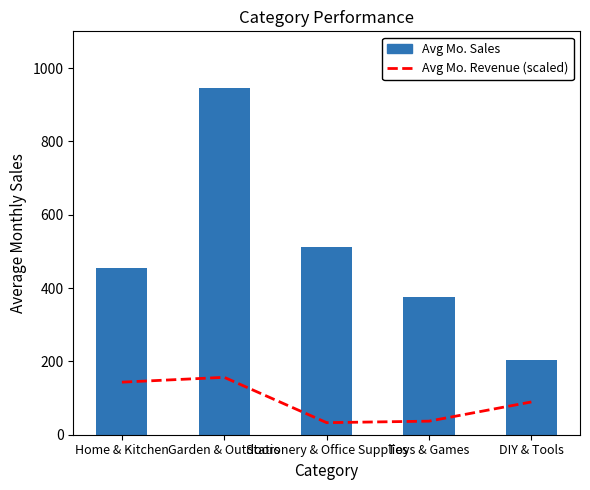

The value of Avg Mo. Sales at DIY & Tools is 205.0. True or false?

True